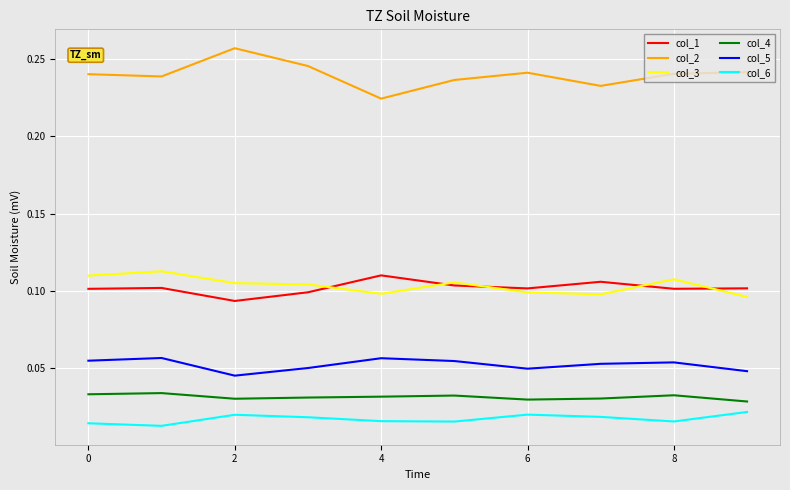

True or false: col_4 and col_1 intersect in this chart.

False